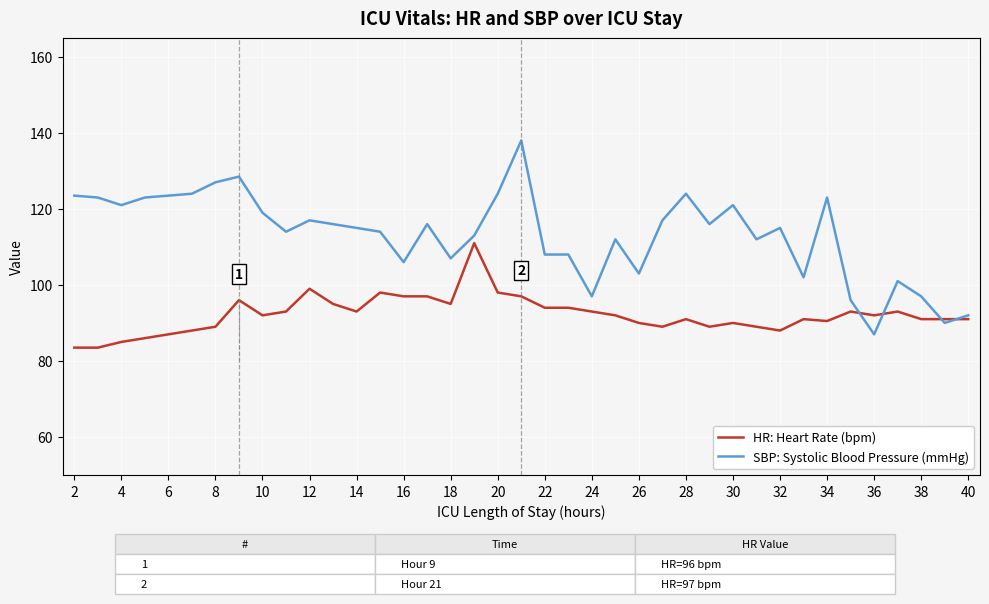

Rank the series by their maximum value, from lowest to highest.

HR: Heart Rate (bpm), SBP: Systolic Blood Pressure (mmHg)